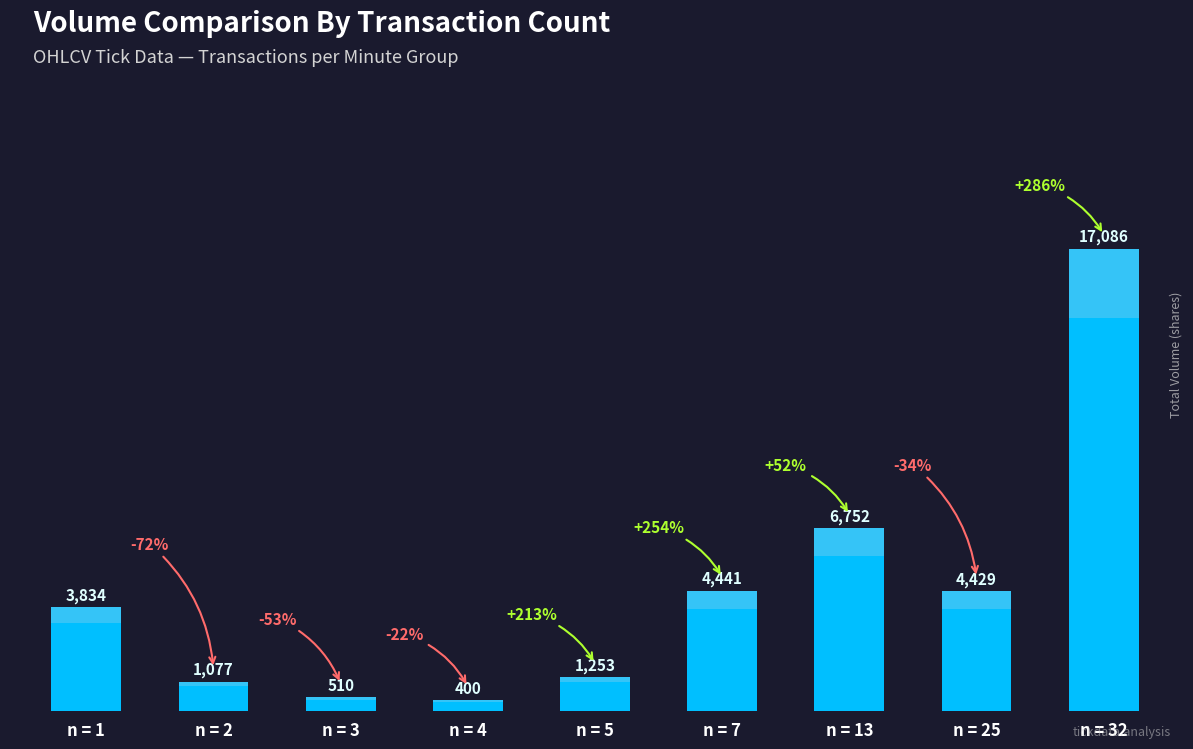

Which category has the highest value across all series?

n = 32